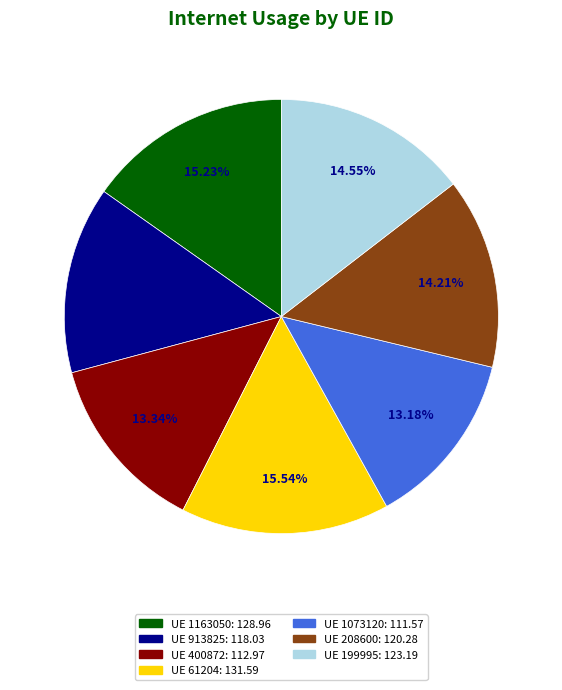

Is there any slice that represents more than half of the pie?

No